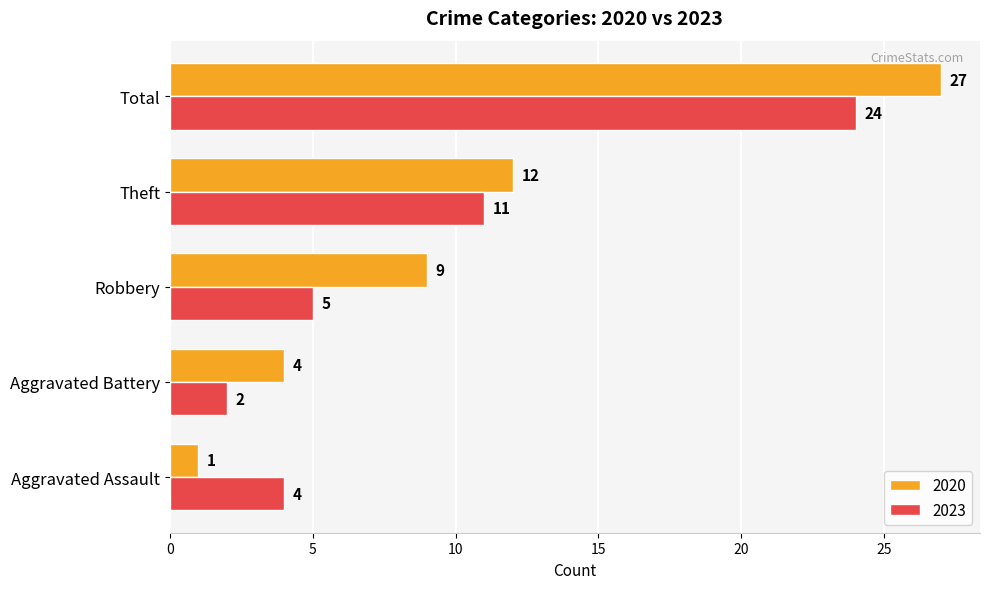

Where is 2020 nearest to the value 14?

Theft